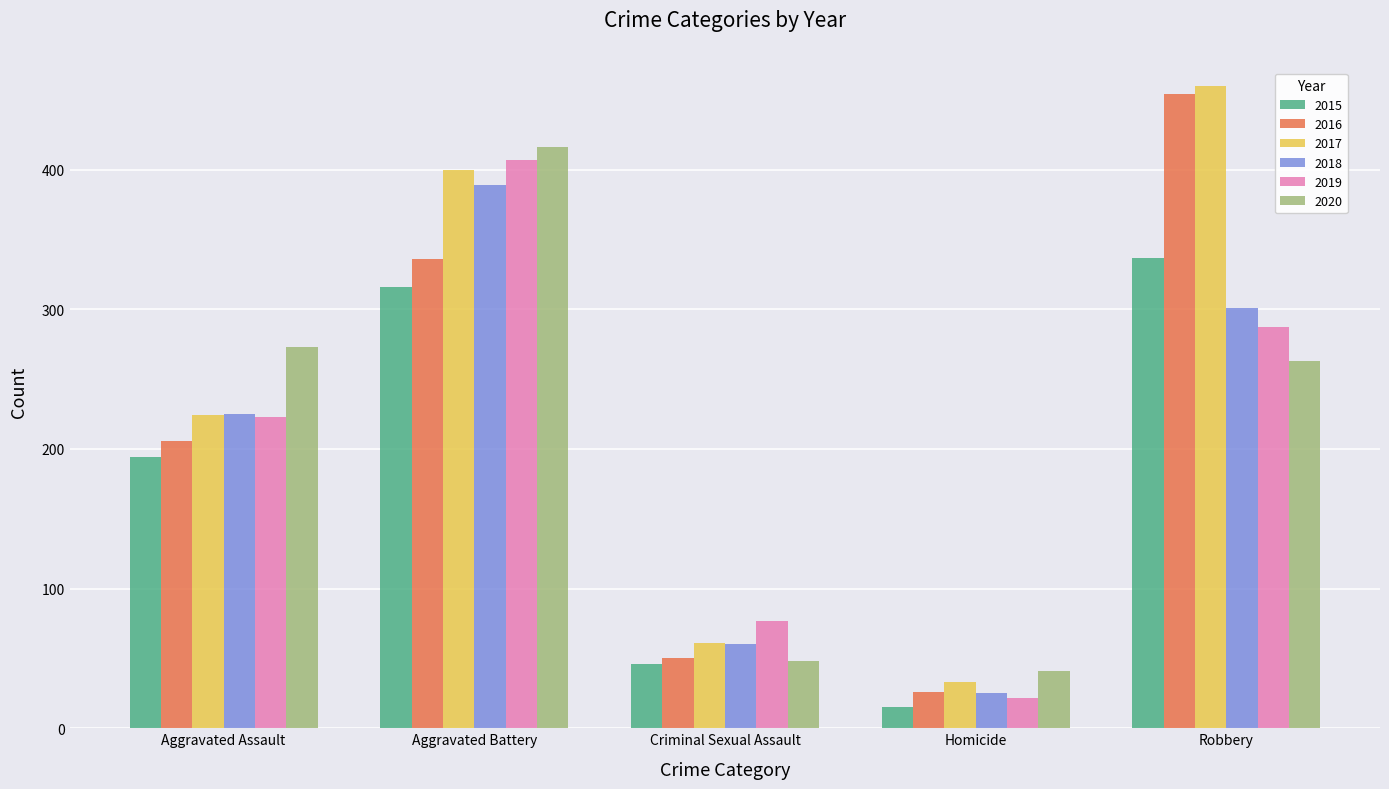

Rank the series at Robbery from highest to lowest value.

2017, 2016, 2015, 2018, 2019, 2020